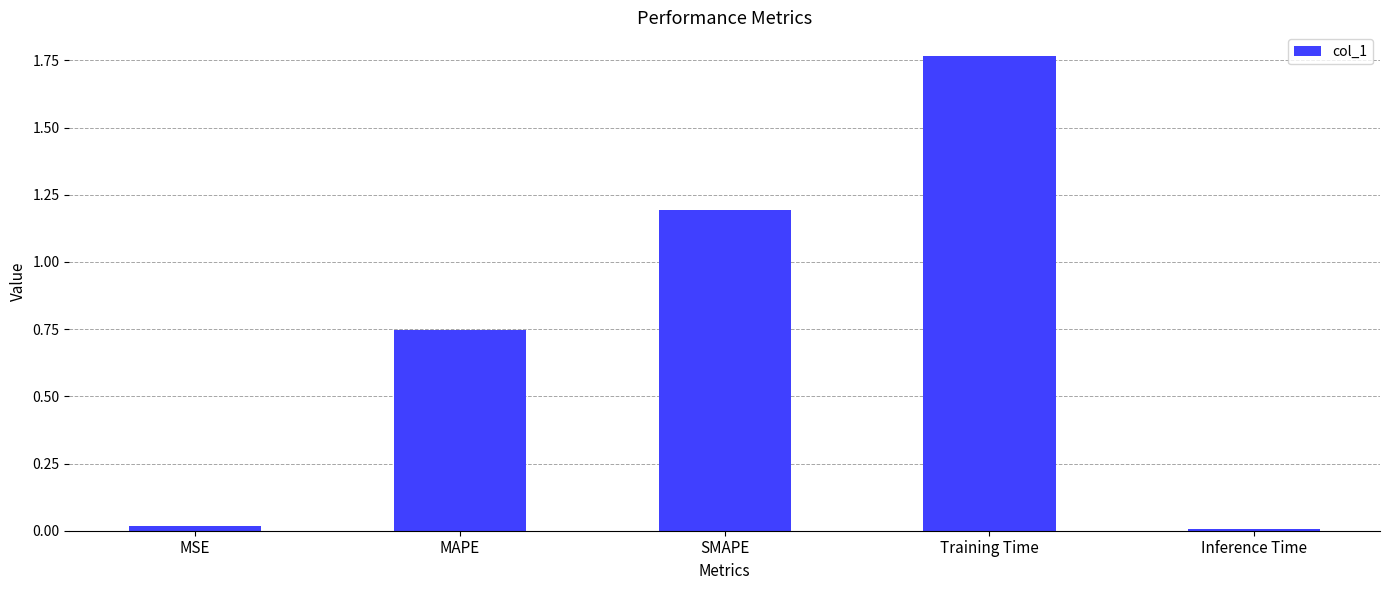

Which label corresponds to the largest value in the chart?

Training Time